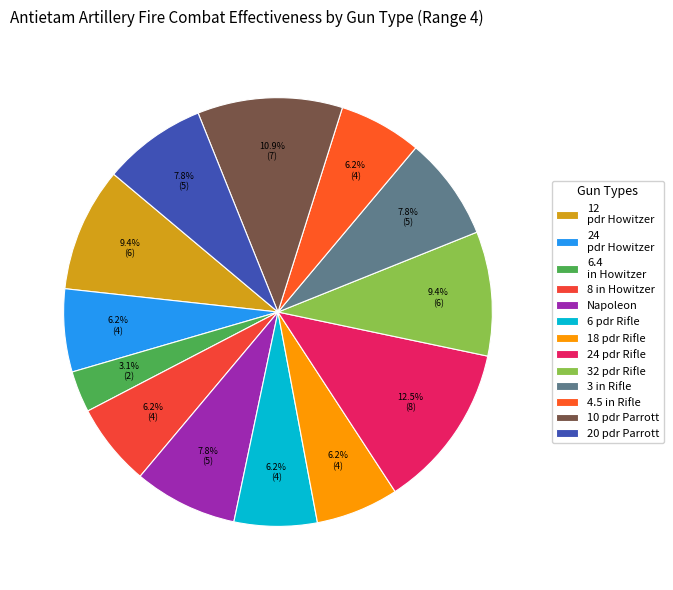

To the nearest percent, what is the difference between the largest and smallest slice percentages?

9%